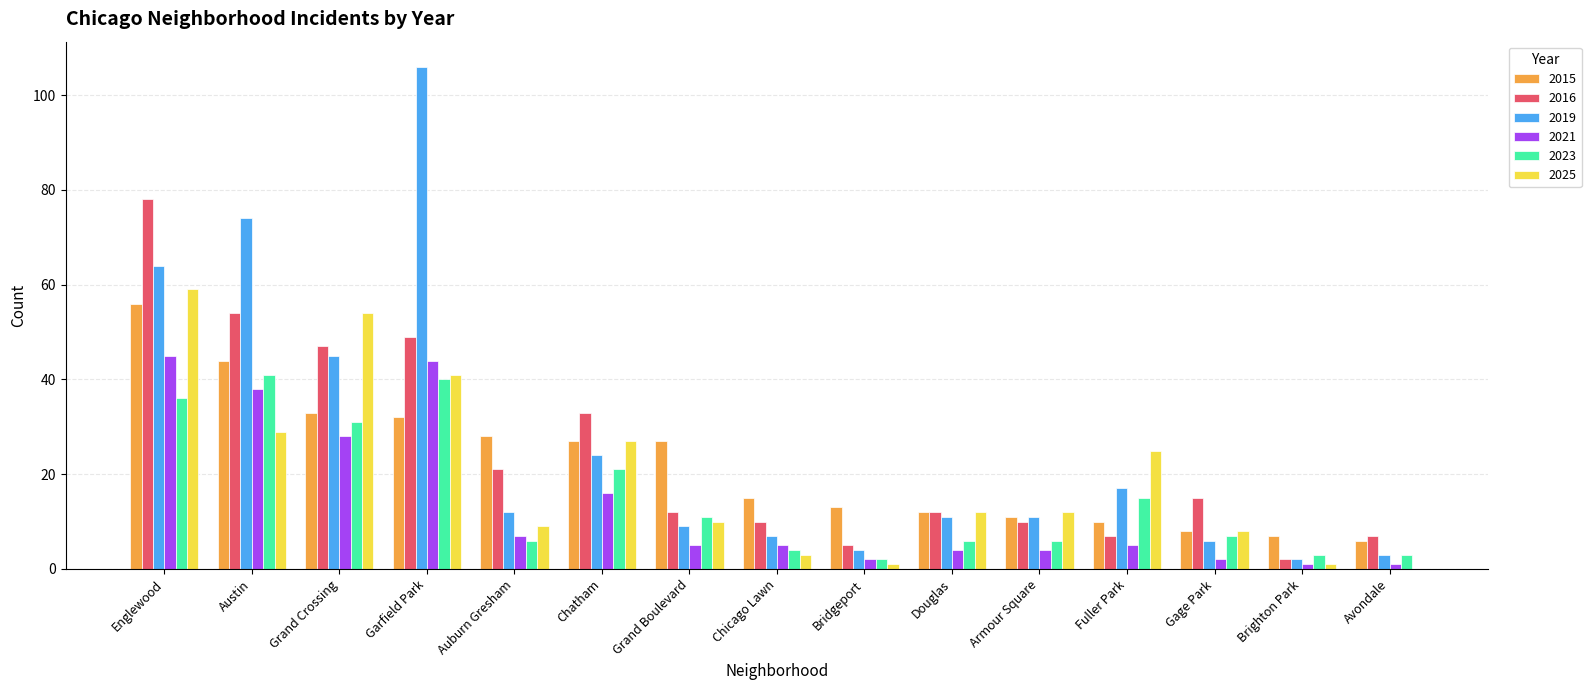

Does the chart contain stacked bars?

No